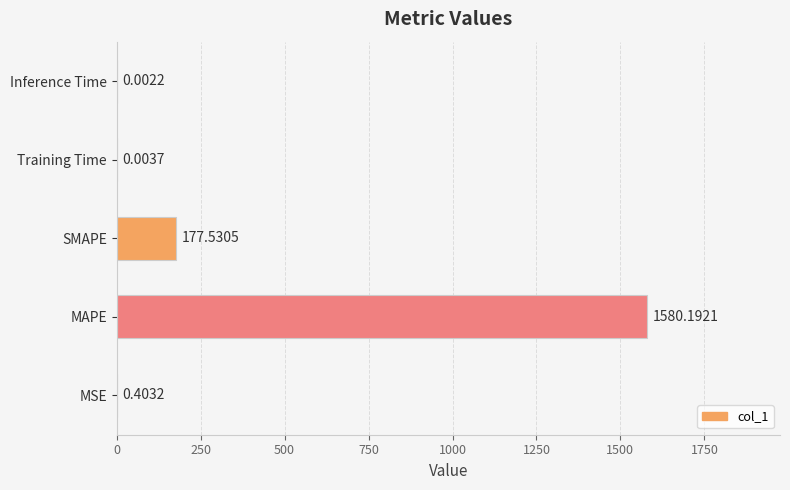

Are the bars horizontal?

Yes